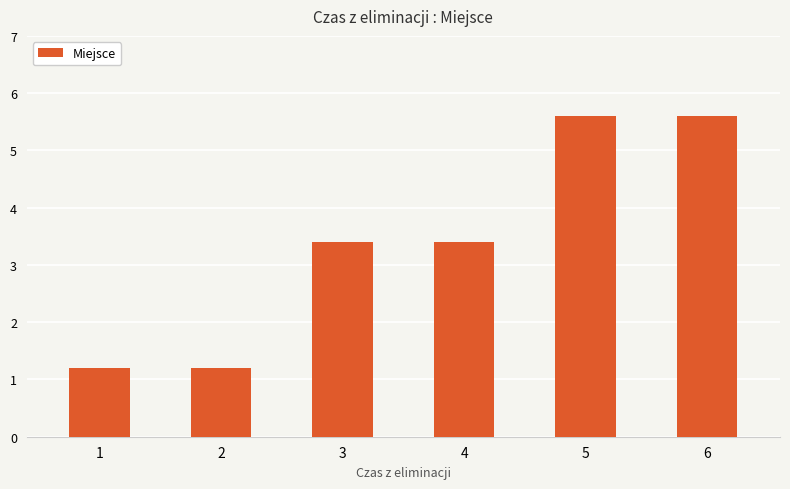

What is the value of the 4th bar from the left?

3.4